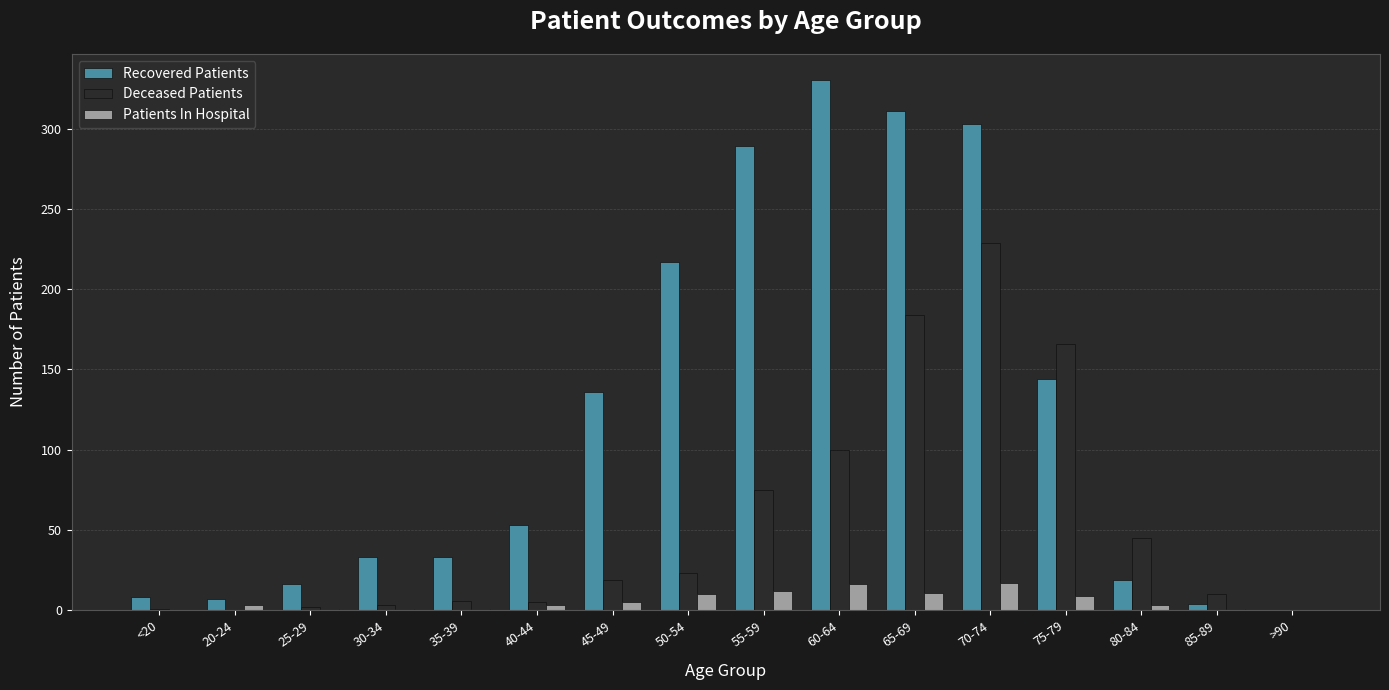

Is it true that Deceased Patients equals 45 at 80-84?

True